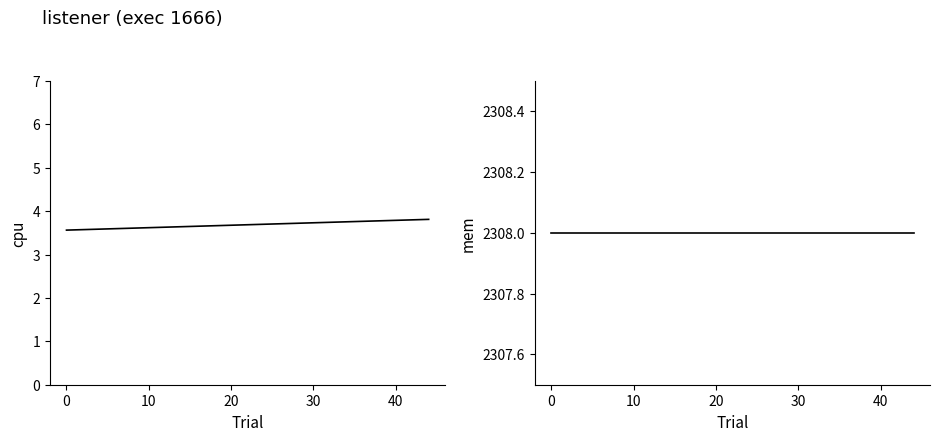

Which series has the widest spread of values?

cpu